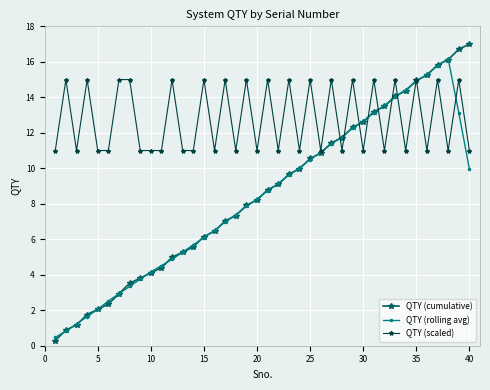

What is the value of the QTY (rolling avg) point at the 35th from the left?

14.9